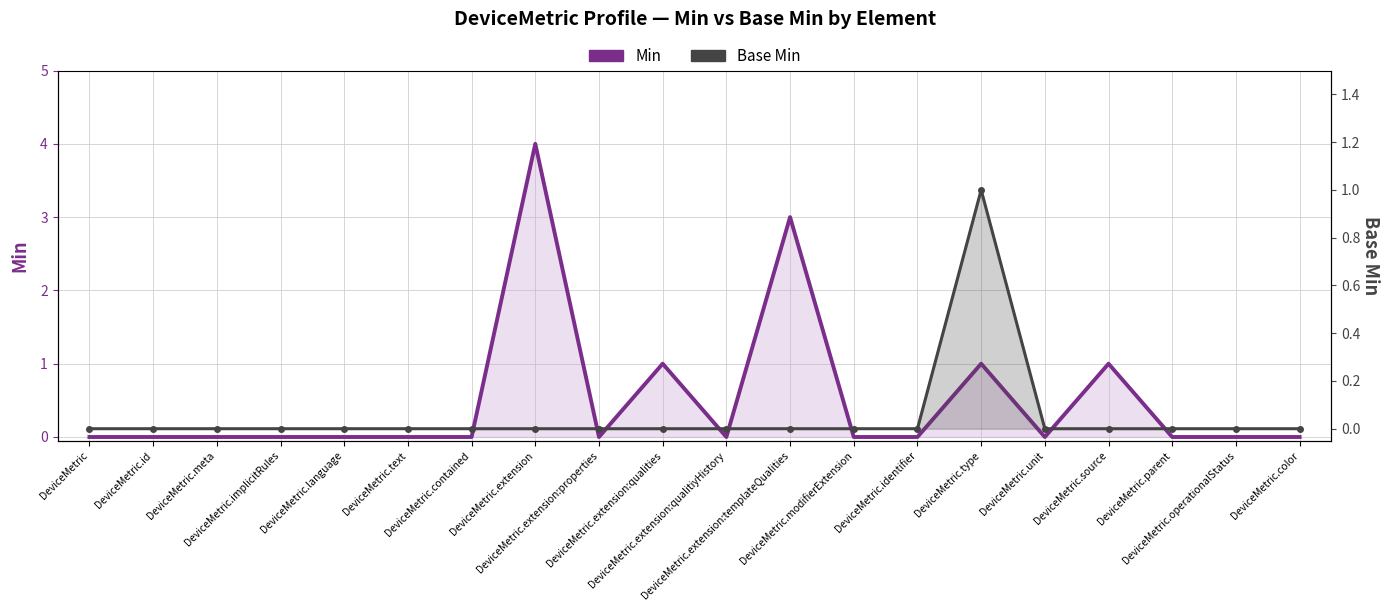

True or false: Base Min and Min cross at least once.

False